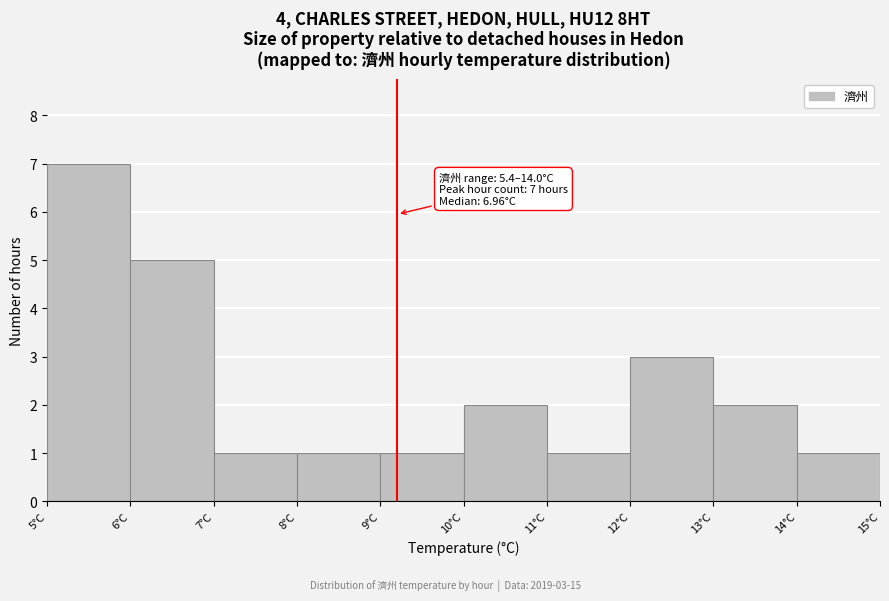

Over which range of the x-axis is the bar tallest?

5 to 6